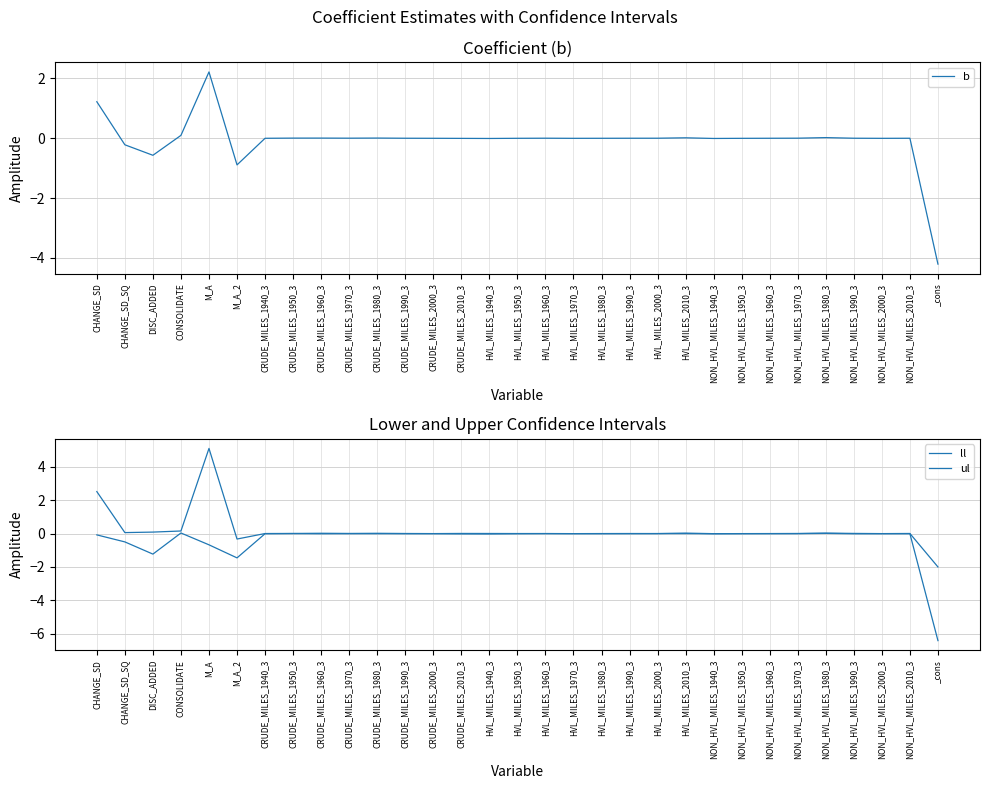

At which label is ll closest to -3?

M_A_2